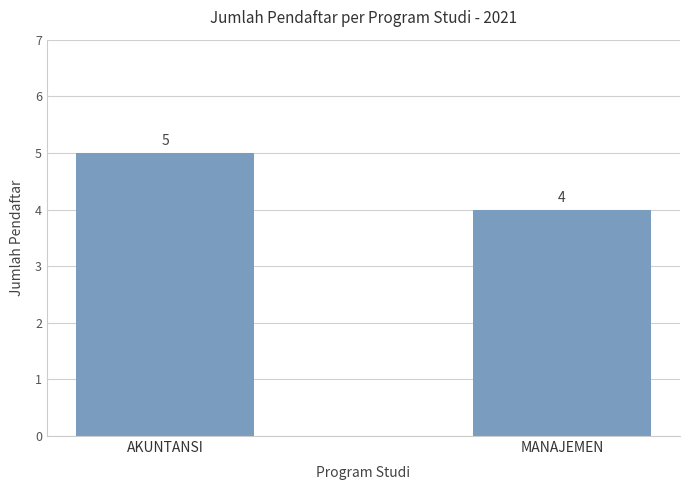

Which category has the lowest value across all series?

MANAJEMEN